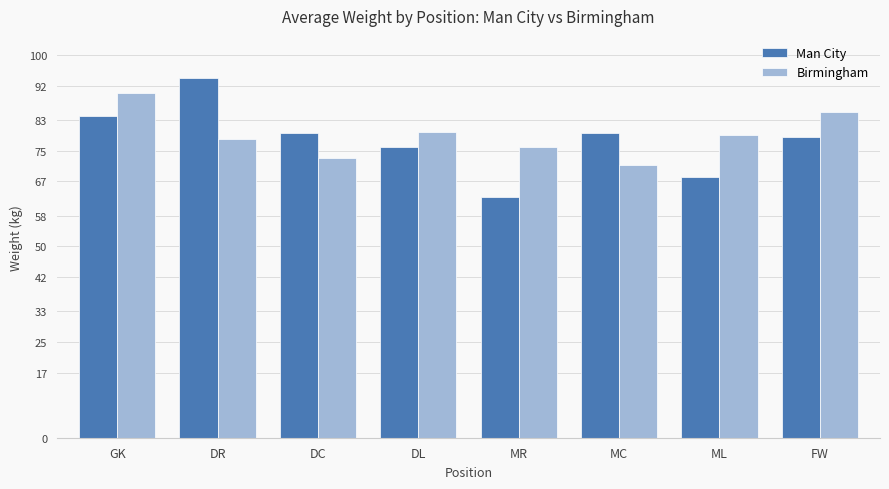

What is the minimum value shown in the chart?

63.0